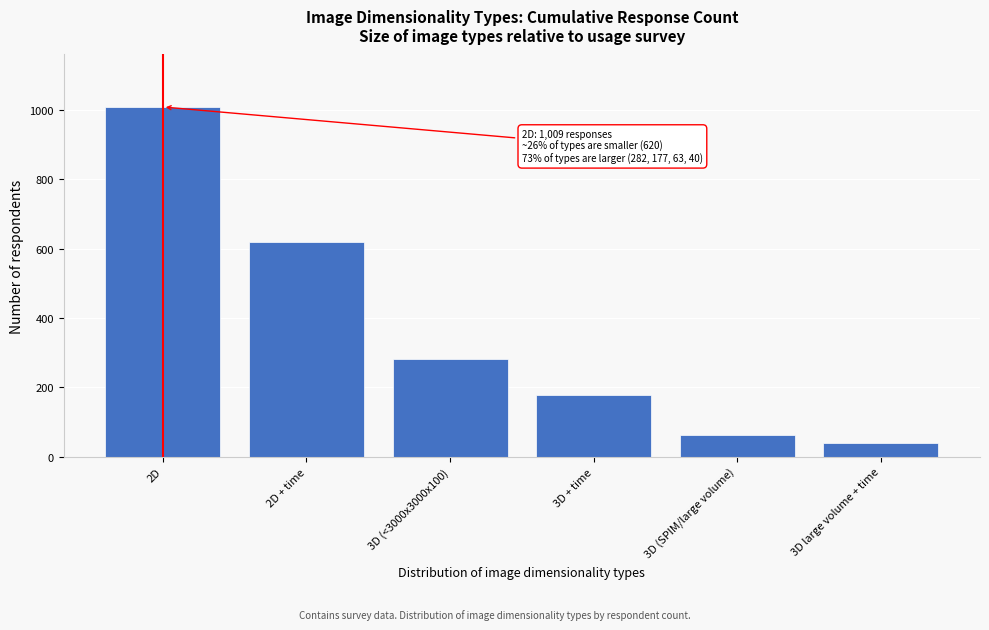

Reading left to right, what are all the values shown in this chart?

2D=1009	2D + time=620	3D (<3000x3000x100)=282	3D + time=177	3D (SPIM/large volume)=63	3D large volume + time=40